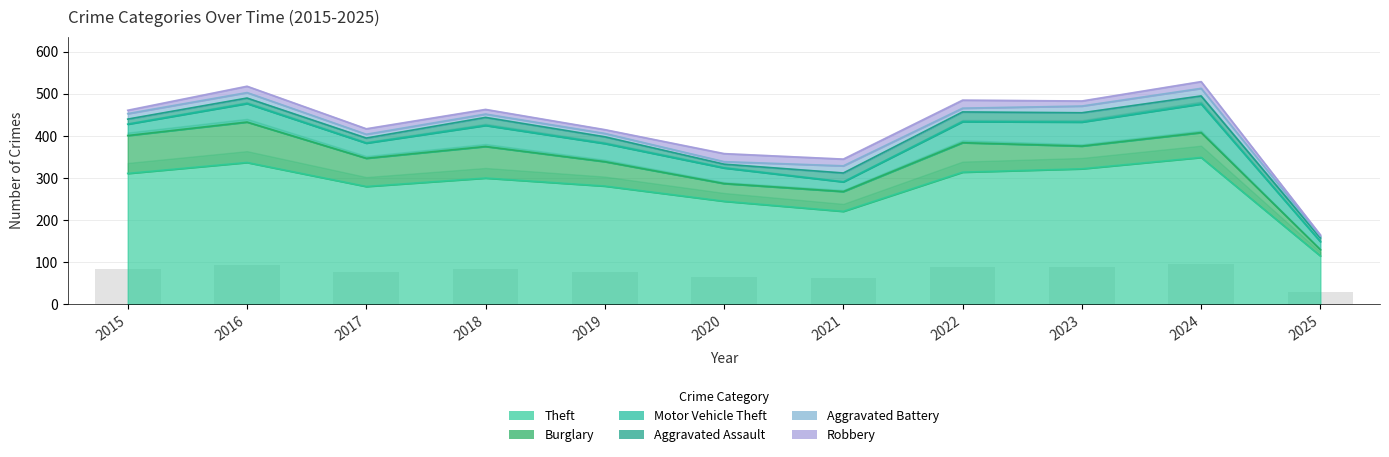

Between 2022 and 2025, which is larger?

2022